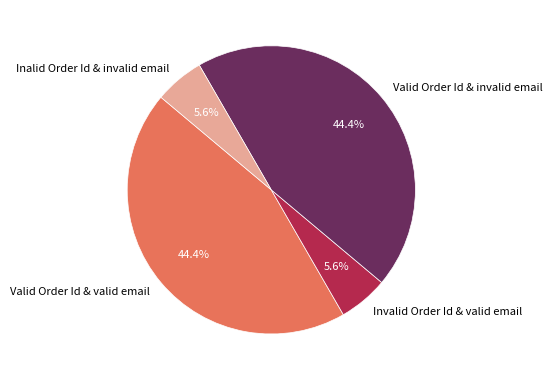

Is the sum of Valid Order Id & invalid email and Valid Order Id & valid email greater than half?

Yes